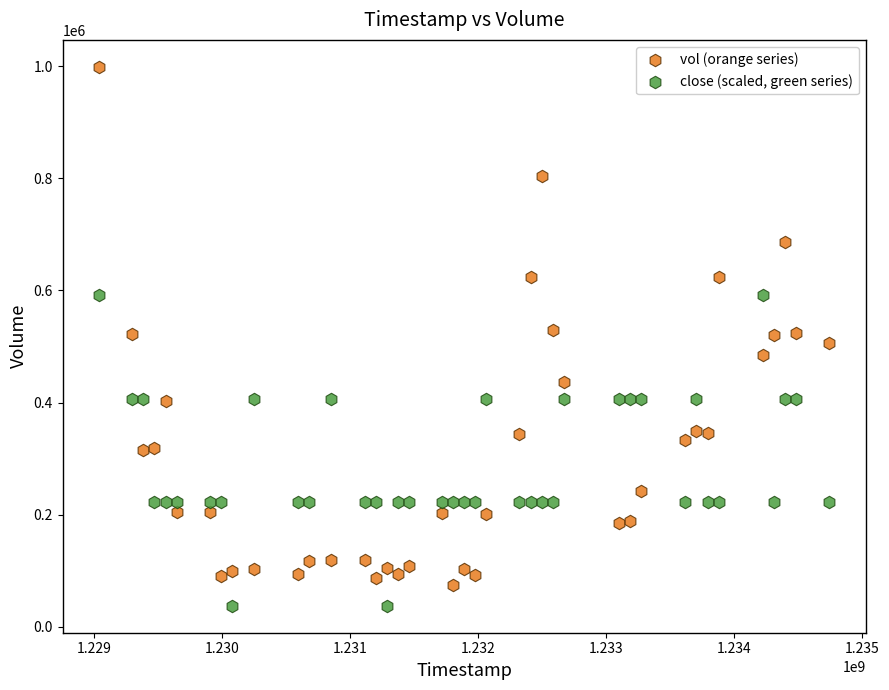

Which series contains the highest Y value?

vol (orange series)